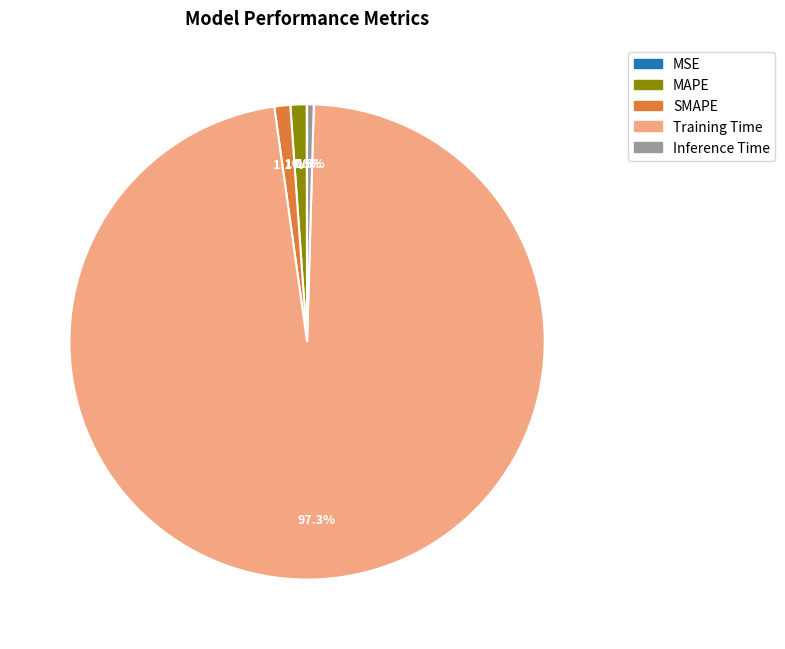

Between SMAPE and Inference Time, which is larger?

SMAPE